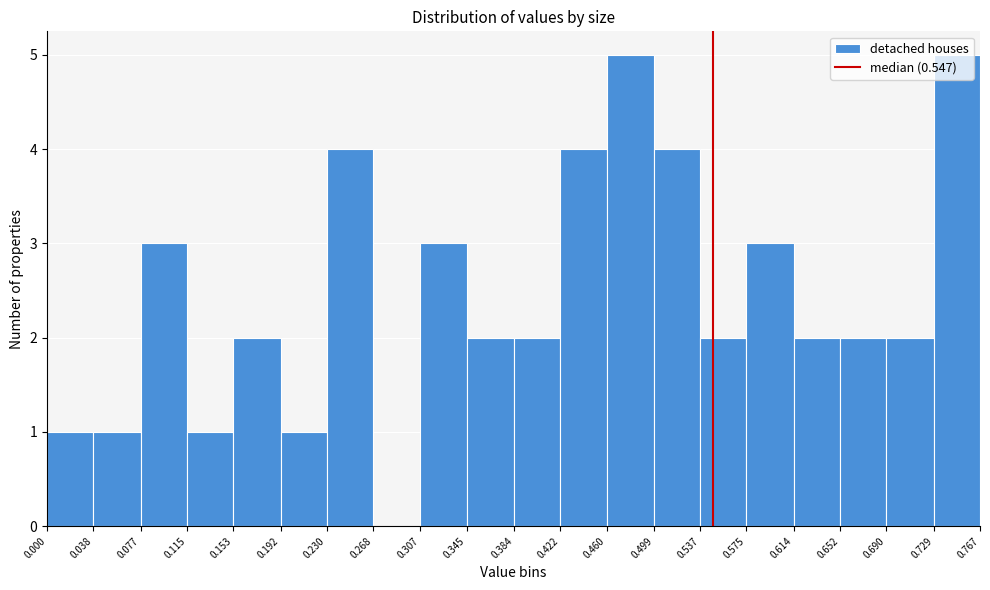

Reading left to right, list every bar in this chart as the range it spans on the x-axis followed by its height. The values are not printed on the chart, so give them approximately, as read against the axis.

0.000 to 0.038: 1
0.038 to 0.077: 1
0.077 to 0.115: 3
0.115 to 0.153: 1
0.153 to 0.192: 2
0.192 to 0.230: 1
0.230 to 0.268: 4
0.268 to 0.307: 0
0.307 to 0.345: 3
0.345 to 0.384: 2
0.384 to 0.422: 2
0.422 to 0.460: 4
0.460 to 0.499: 5
0.499 to 0.537: 4
0.537 to 0.575: 2
0.575 to 0.614: 3
0.614 to 0.652: 2
0.652 to 0.690: 2
0.690 to 0.729: 2
0.729 to 0.767: 5